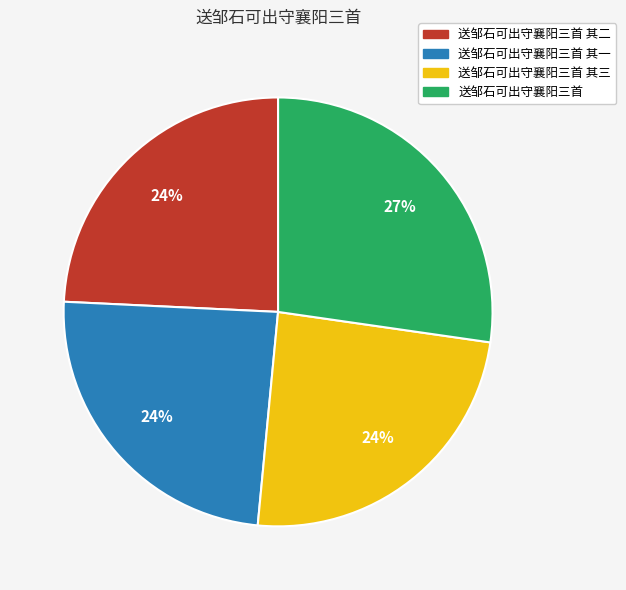

Does any single category account for the majority?

No